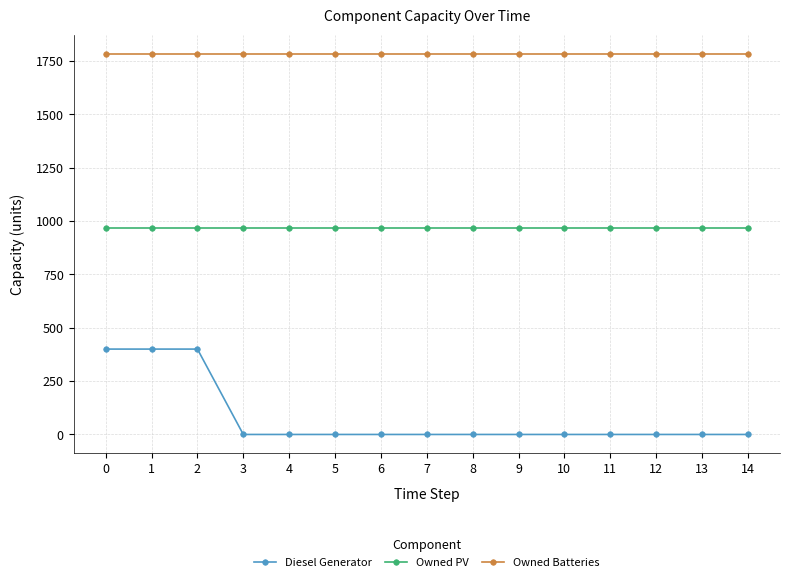

The Owned Batteries series shows 3097 at 1. True or false?

False